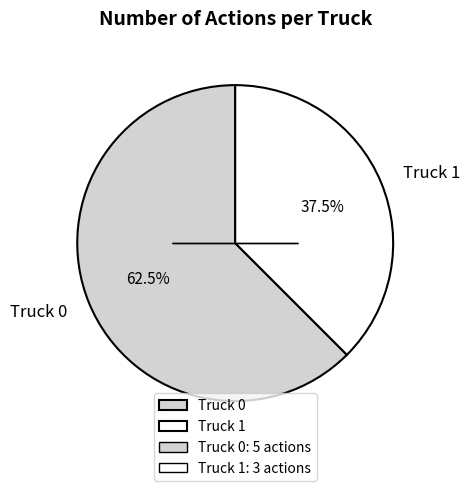

Which slice represents more than half of the pie?

Truck 0